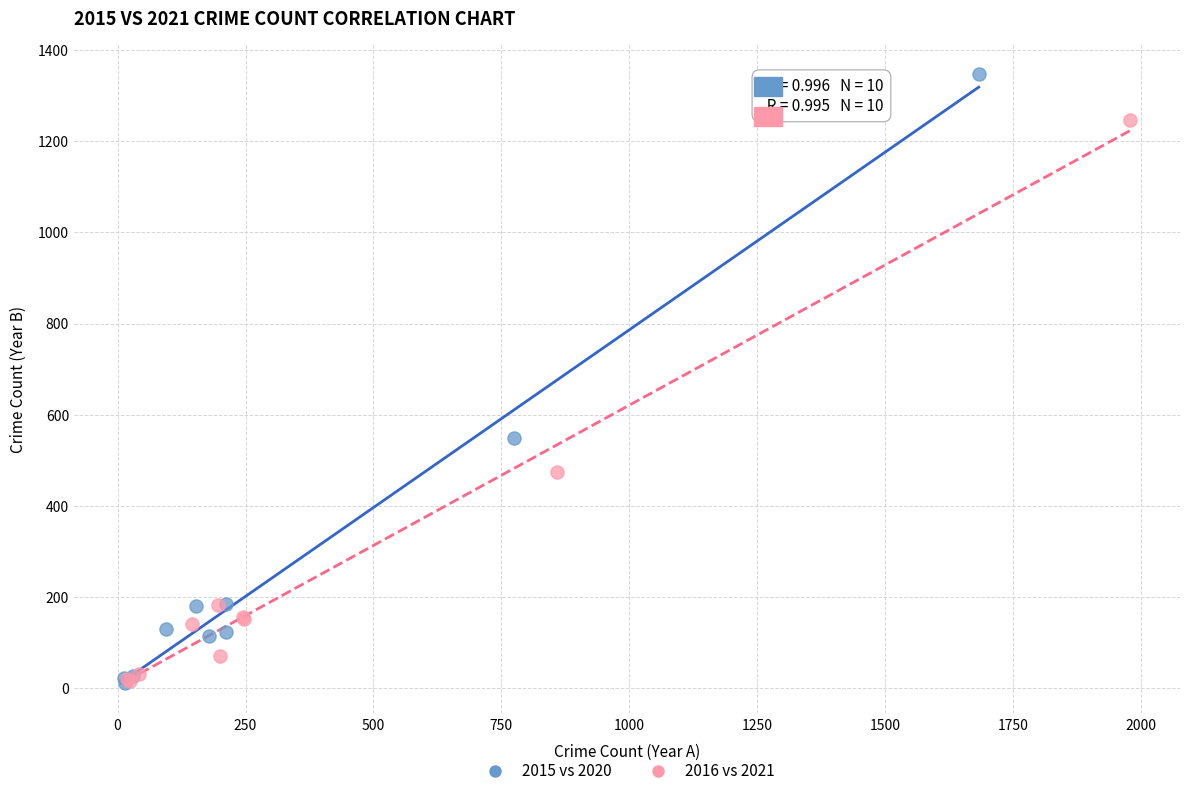

Which series has the widest spread of Y values?

2015 vs 2020